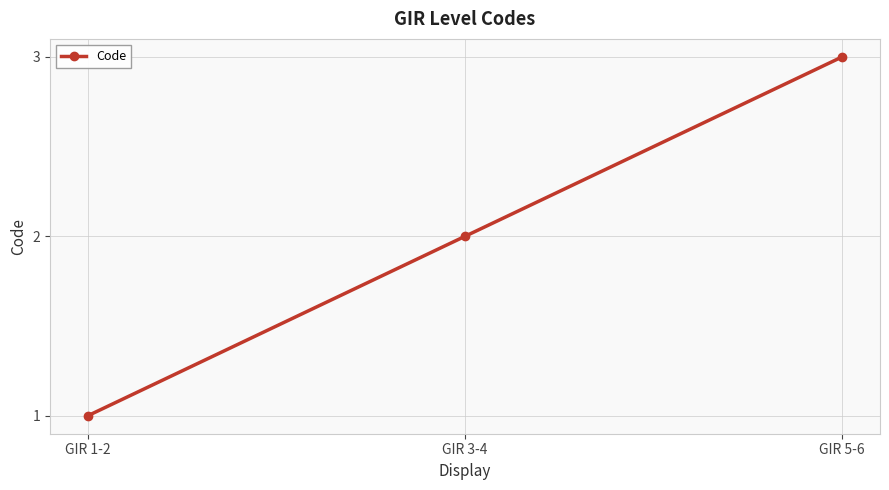

What is the change in value from GIR 1-2 to GIR 5-6?

+2